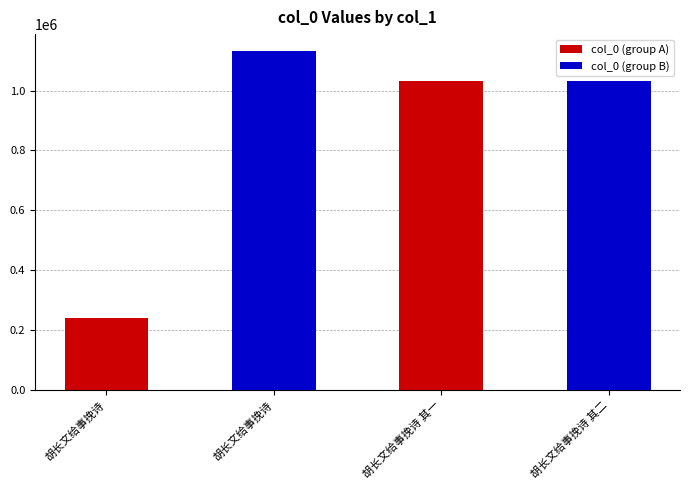

How many groups of bars are there?

2